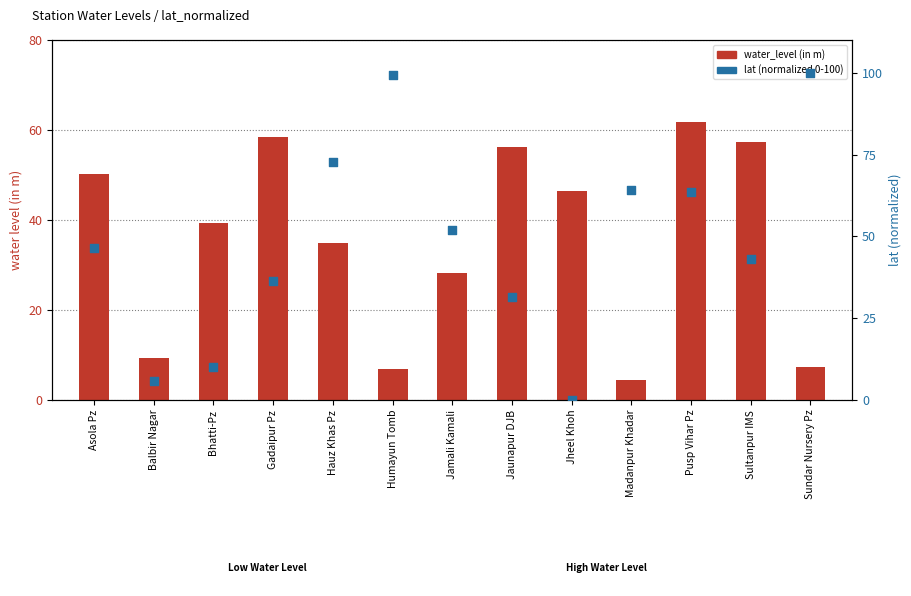

Which series reaches the maximum Y coordinate?

lat (normalized 0-100)